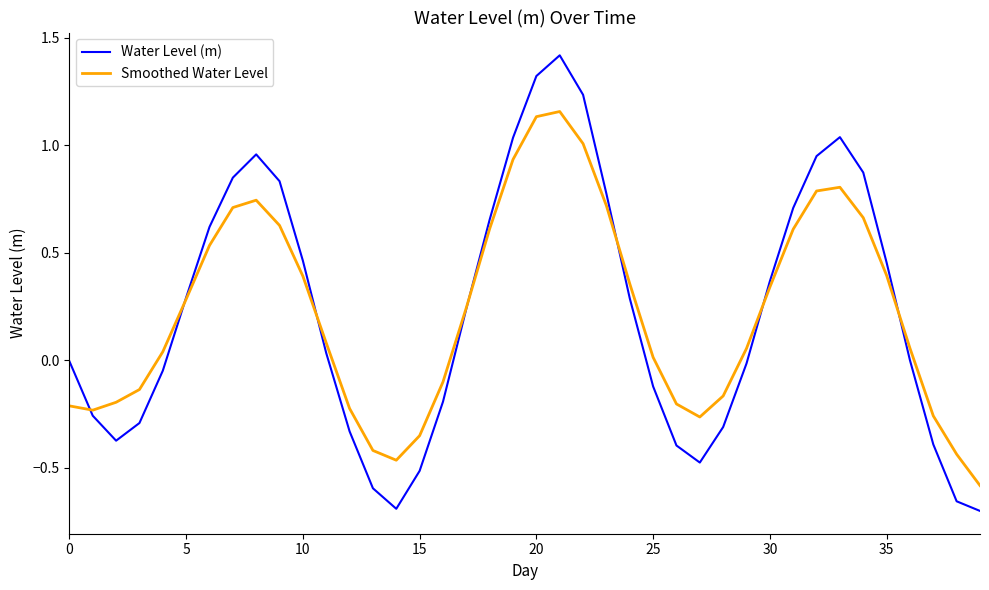

List the series in order of their peak value, lowest first.

Smoothed Water Level, Water Level (m)